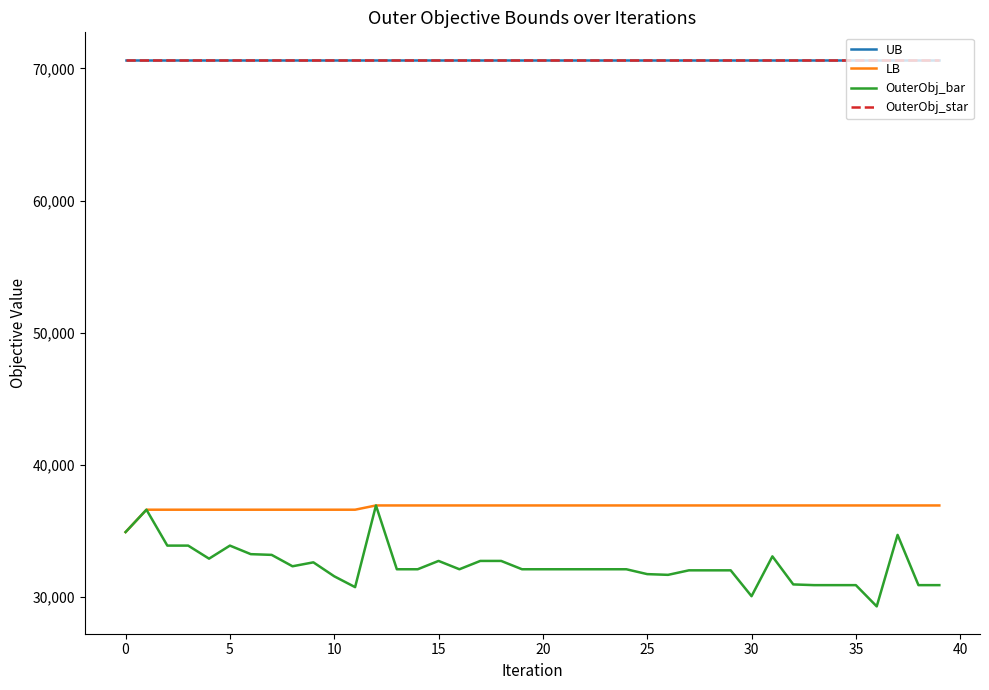

Is this an area chart (filled region under the line)?

No